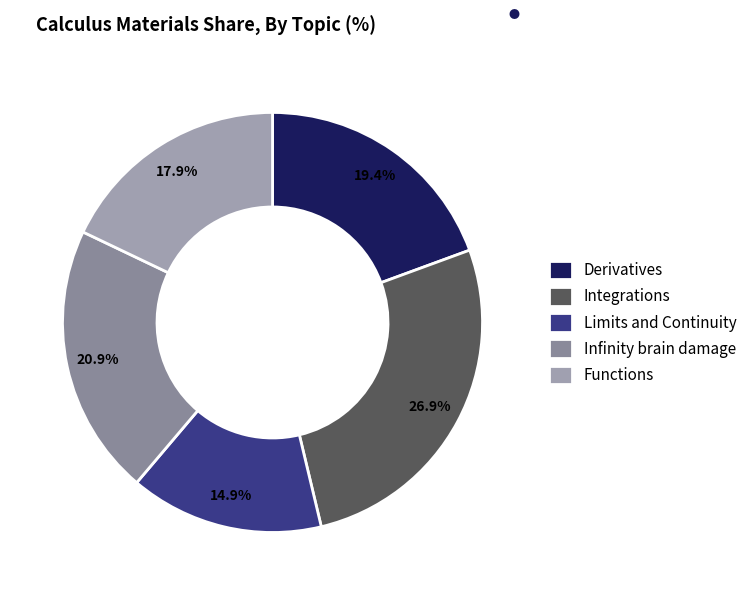

What is the total percentage of Integrations and Functions?

44.8%